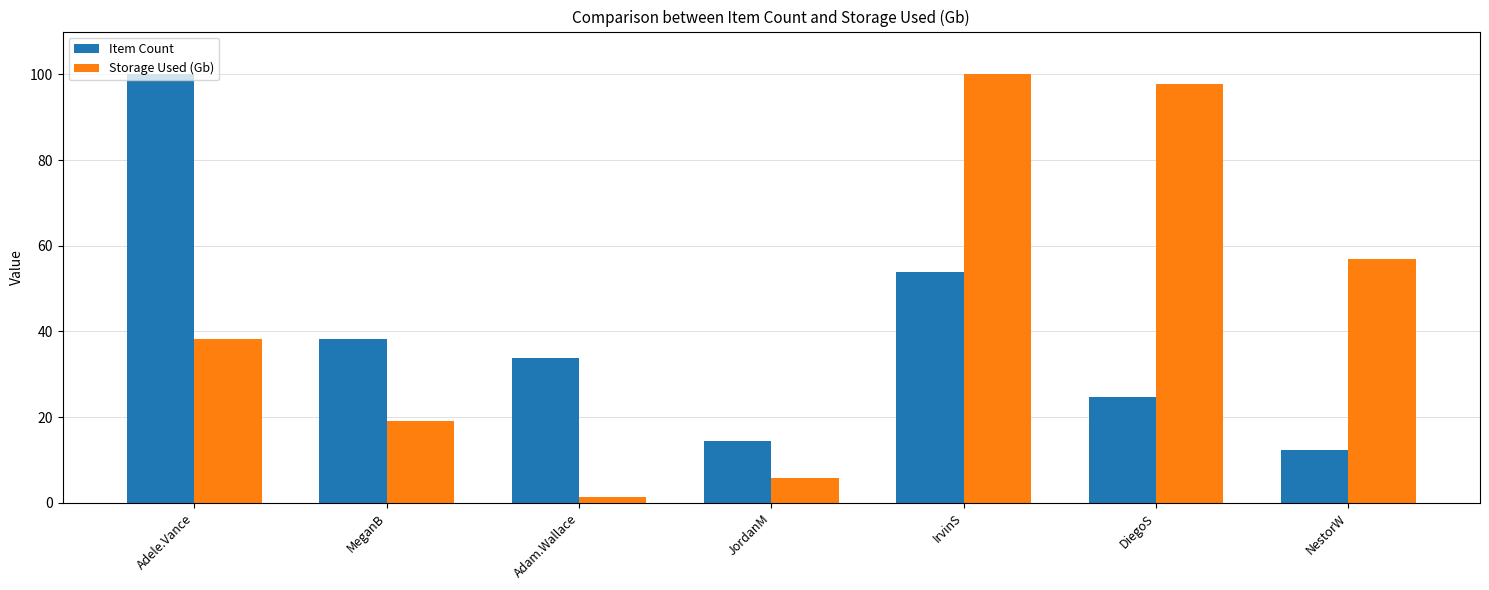

Where does the Storage Used (Gb) series first go above 38?

Adele.Vance